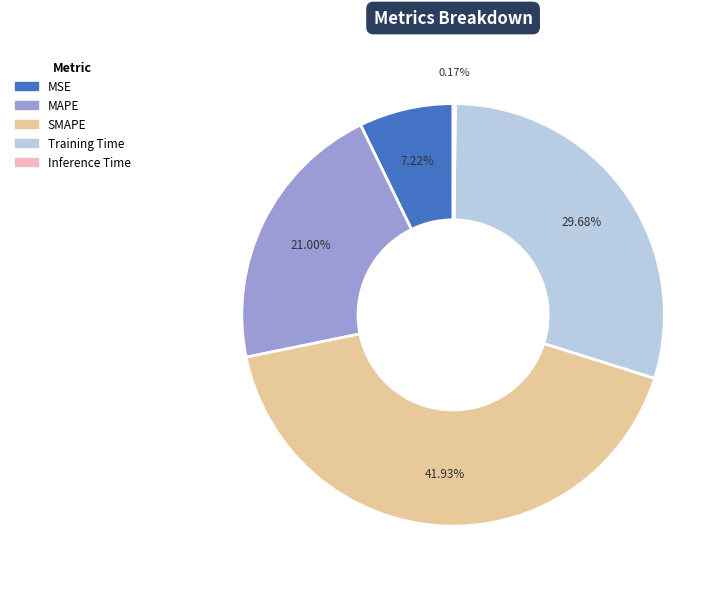

Is there any slice that represents more than half of the pie?

No